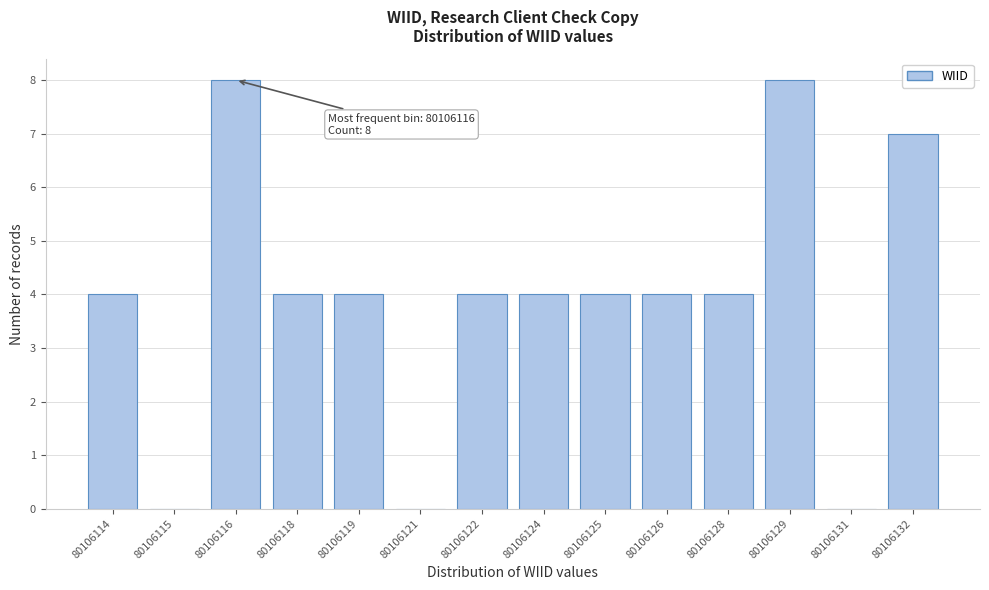

Reading left to right, transcribe all the data shown in this chart.

80106114=4	80106115=0	80106116=8	80106118=4	80106119=4	80106121=0	80106122=4	80106124=4	80106125=4	80106126=4	80106128=4	80106129=8	80106131=0	80106132=7